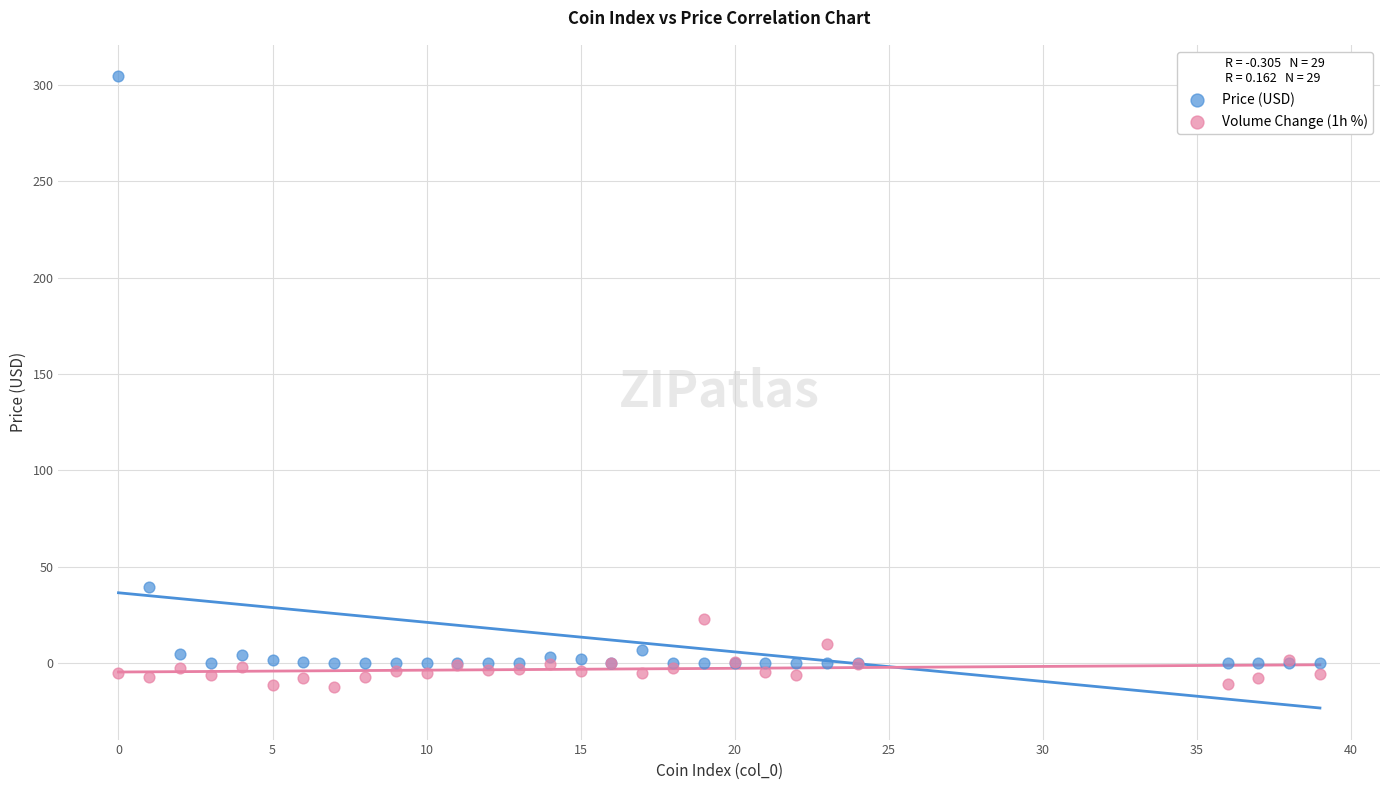

What are all the series names shown in the legend?

Price (USD), Volume Change (1h %)